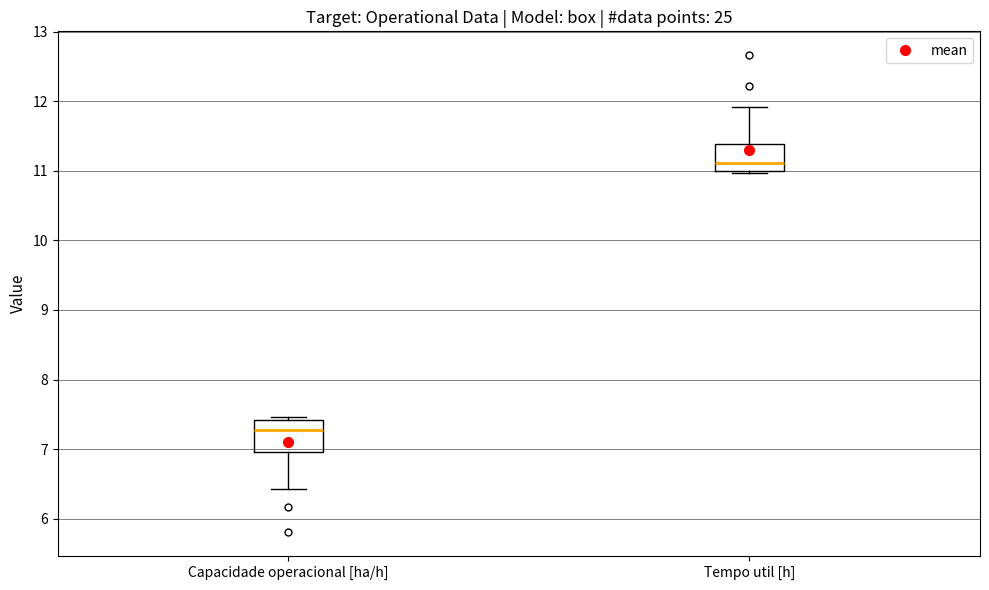

Which box's median line is the lowest?

Capacidade operacional [ha/h]